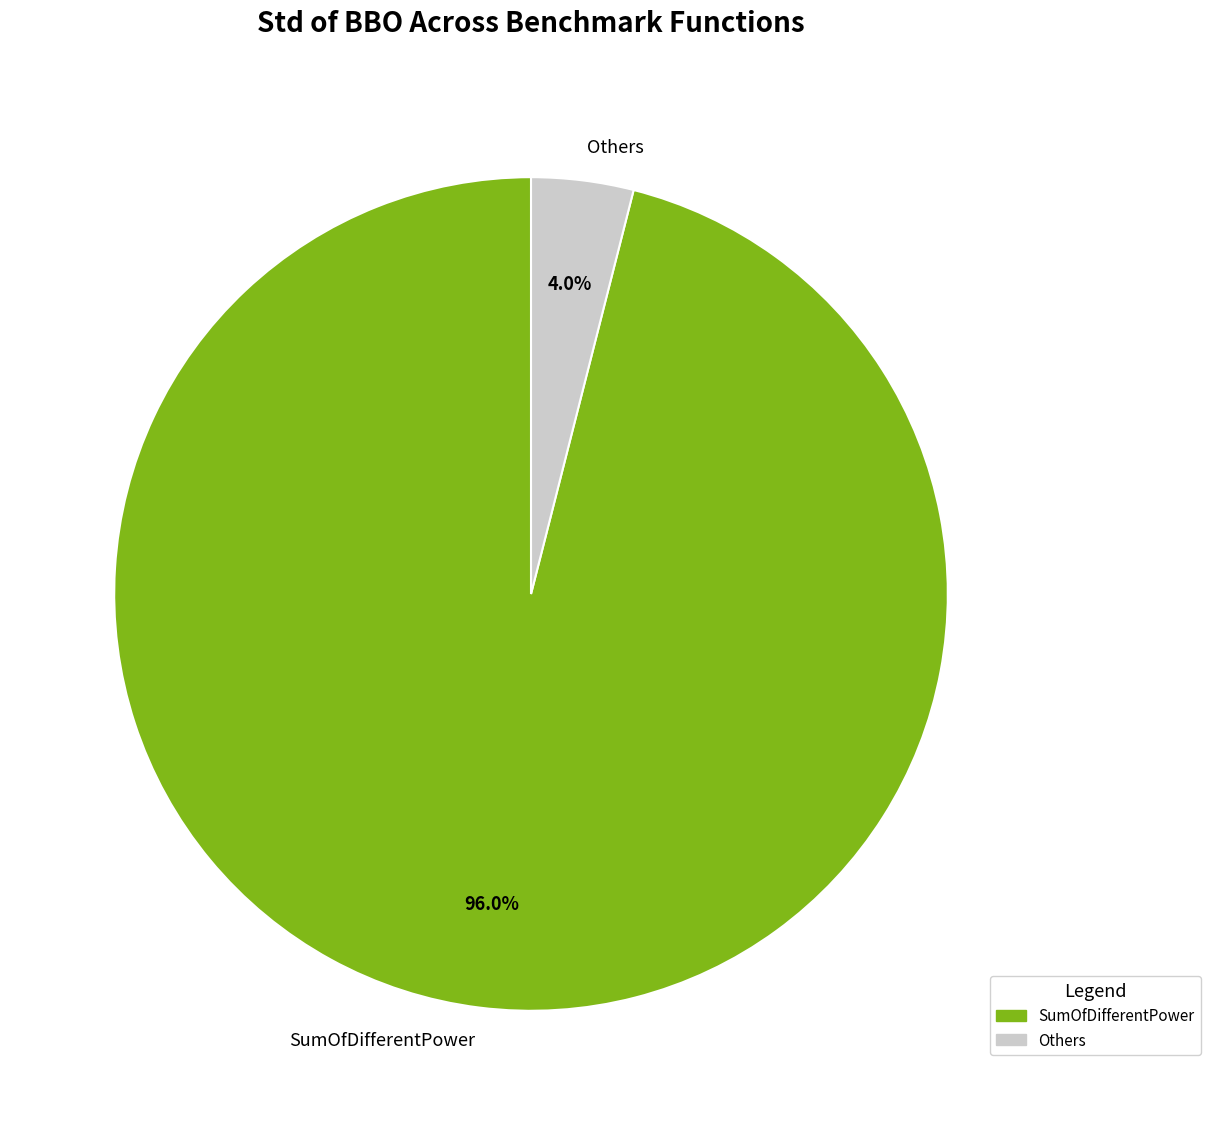

Which category has the smallest portion of the pie?

Others